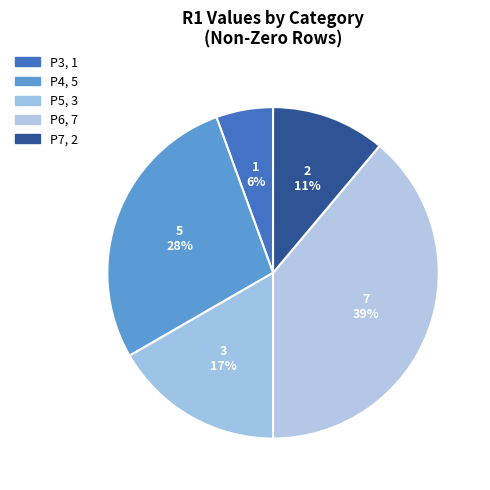

Which category has the biggest portion of the pie?

P6